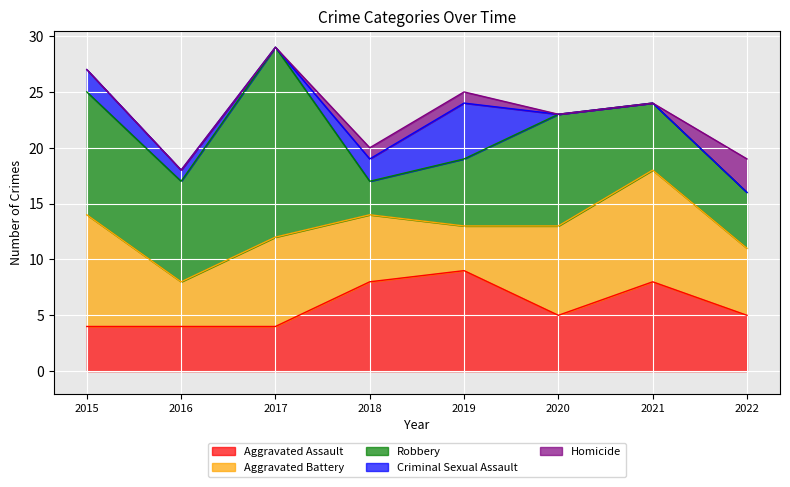

Is it true that Homicide equals -1 at 2020?

False